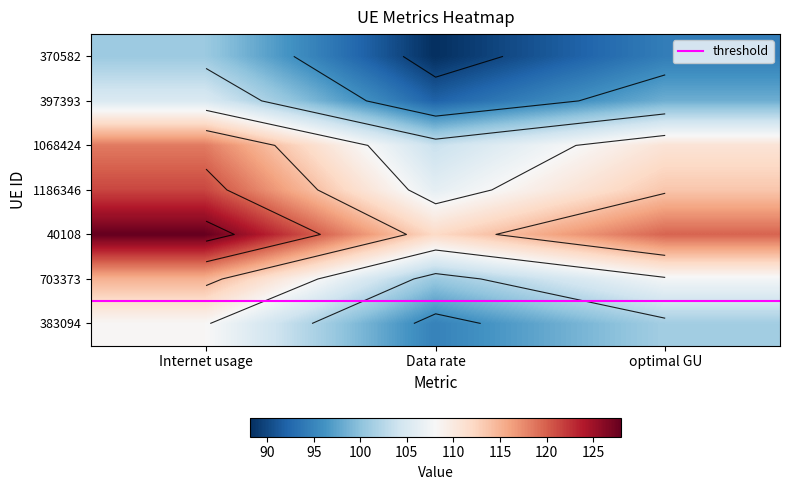

What is the difference between the maximum and minimum values in the 703373 series?

12.6